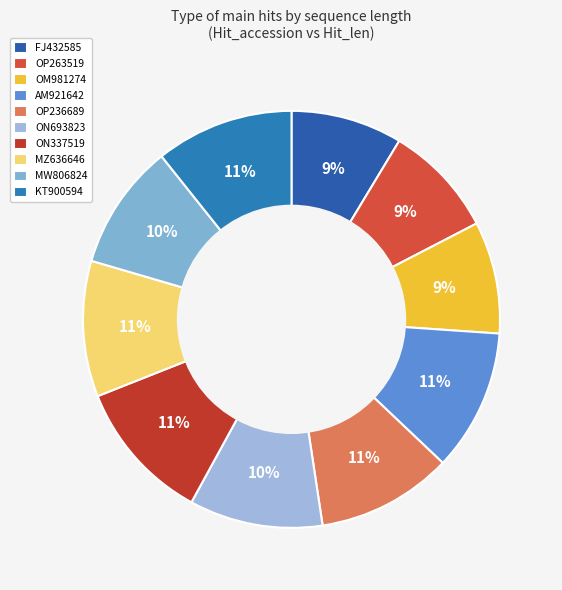

To the nearest percent, what portion does OP263519 represent?

9%